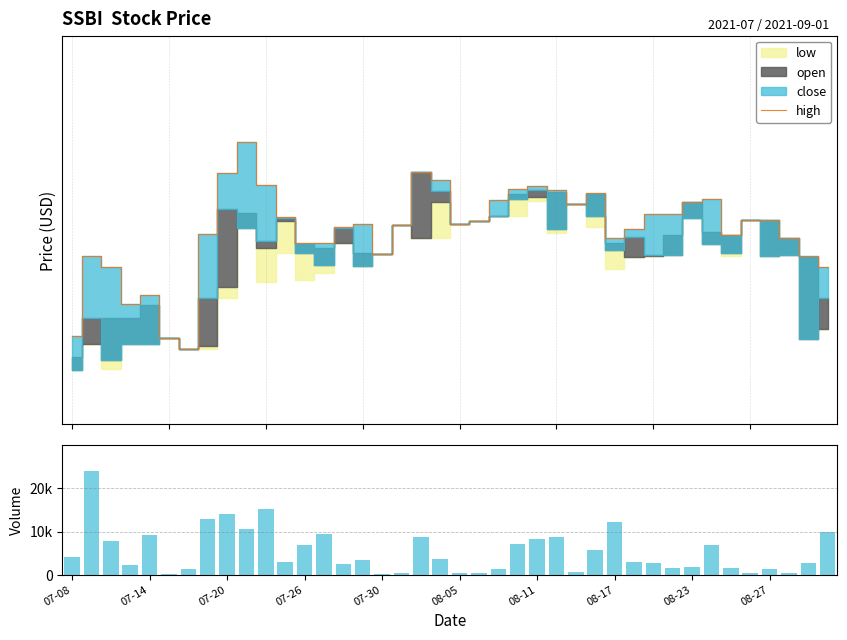

Where does the volume series first go above 3328?

07-08